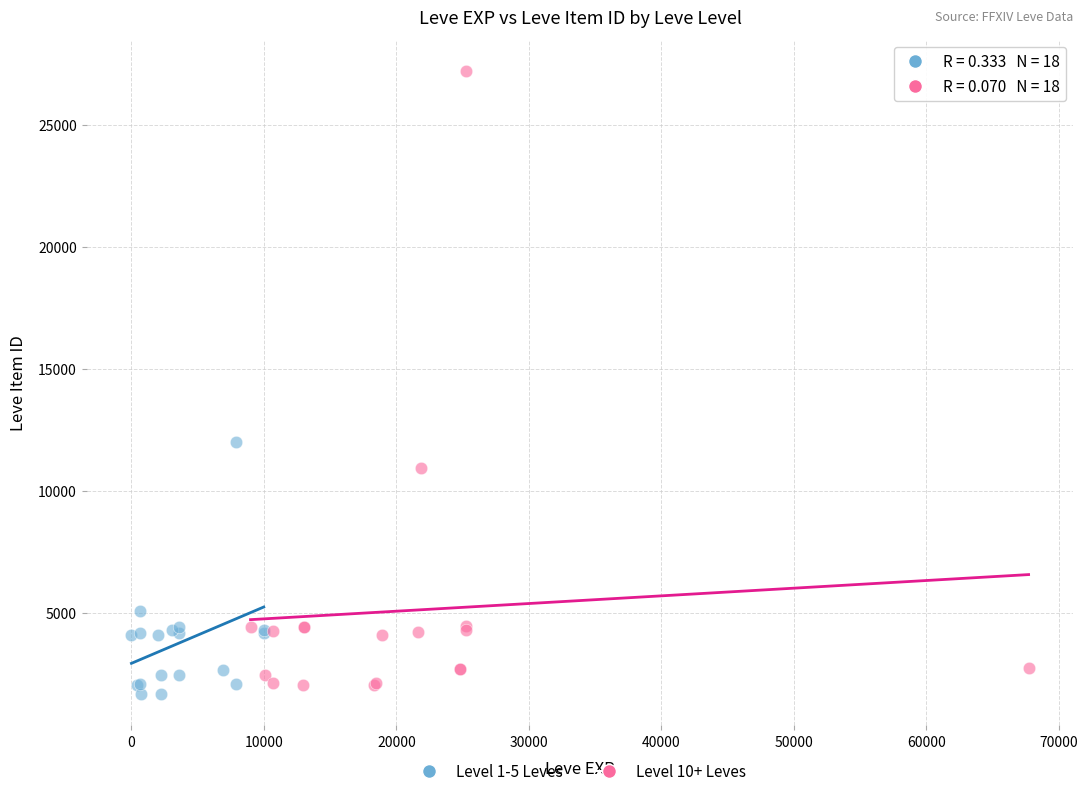

What are all the series names shown in the legend?

Level 1-5 Leves, Level 10+ Leves